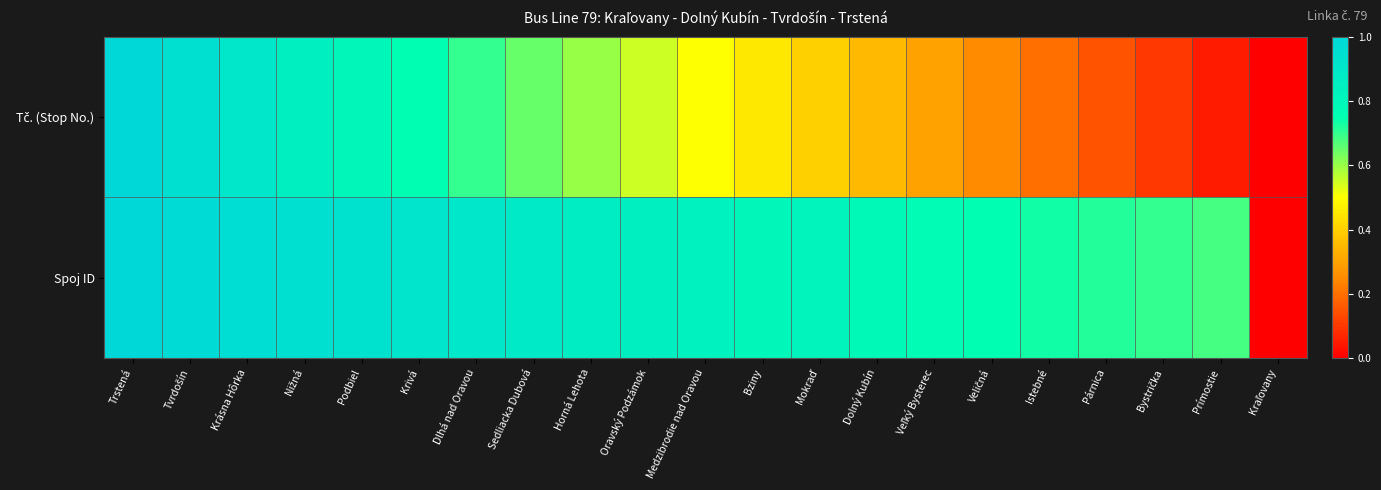

At how many categories does at least one series exceed 0?

20